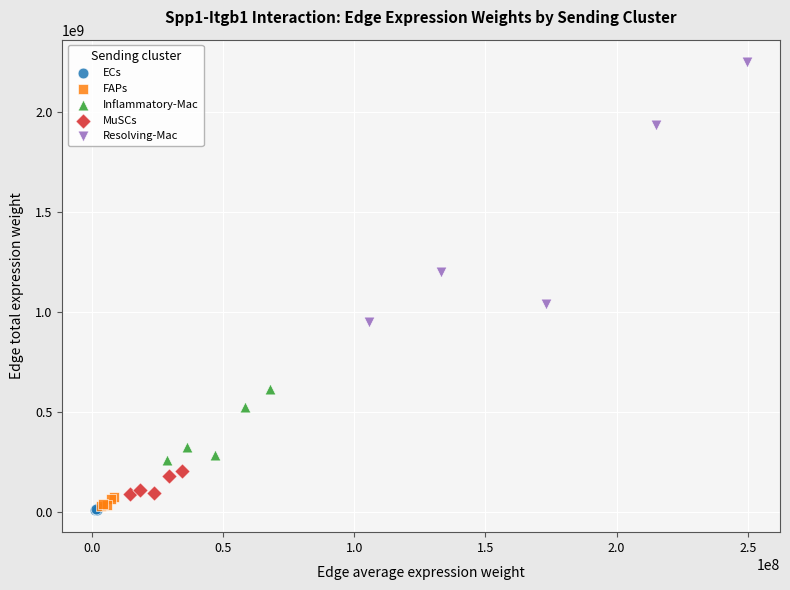

Which series contains the highest Y value?

Resolving-Mac